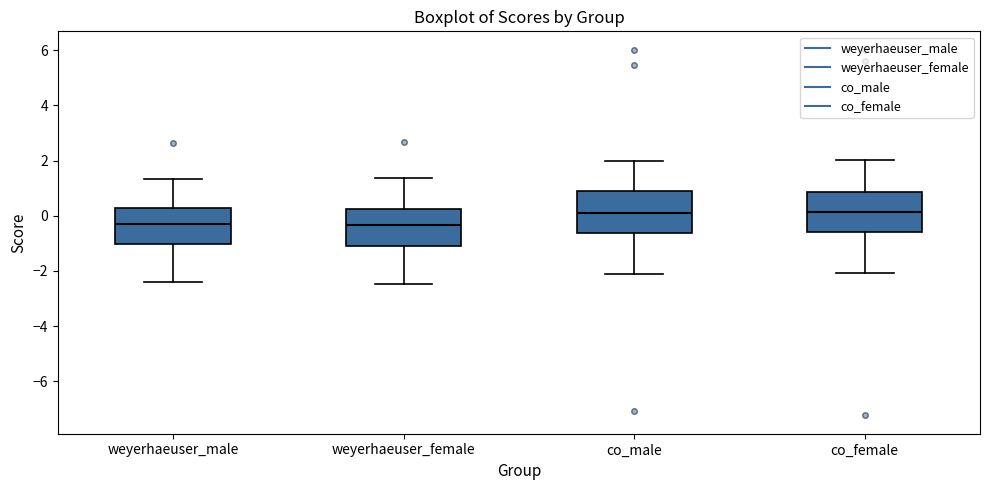

Reading left to right, transcribe this box plot: for each box, give where its median line is, the range the box spans, and where its two whiskers end, as read against the y-axis. The values are not printed on the chart, so give them approximately, as read against the axis.

weyerhaeuser_male: median -0.2, box -1.0 to 0.2, whiskers -2.4 to 1.4
weyerhaeuser_female: median -0.4, box -1.2 to 0.2, whiskers -2.4 to 1.4
co_male: median 0.2, box -0.6 to 0.8, whiskers -2.2 to 2.0
co_female: median 0.2, box -0.6 to 0.8, whiskers -2.0 to 2.0